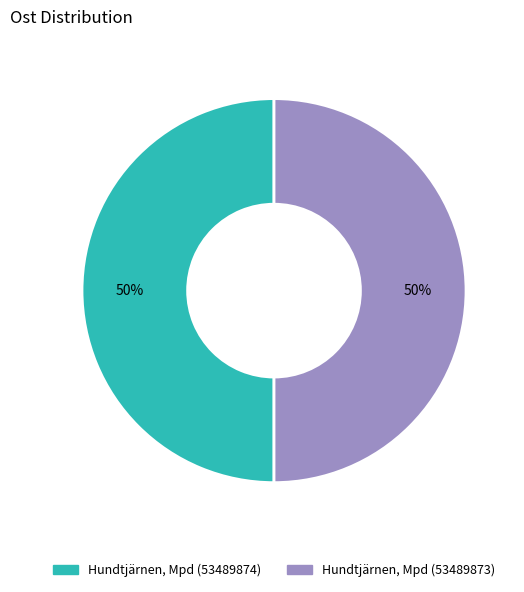

What percentage is the Hundtjärnen, Mpd (53489873) slice, to the nearest percent?

50%